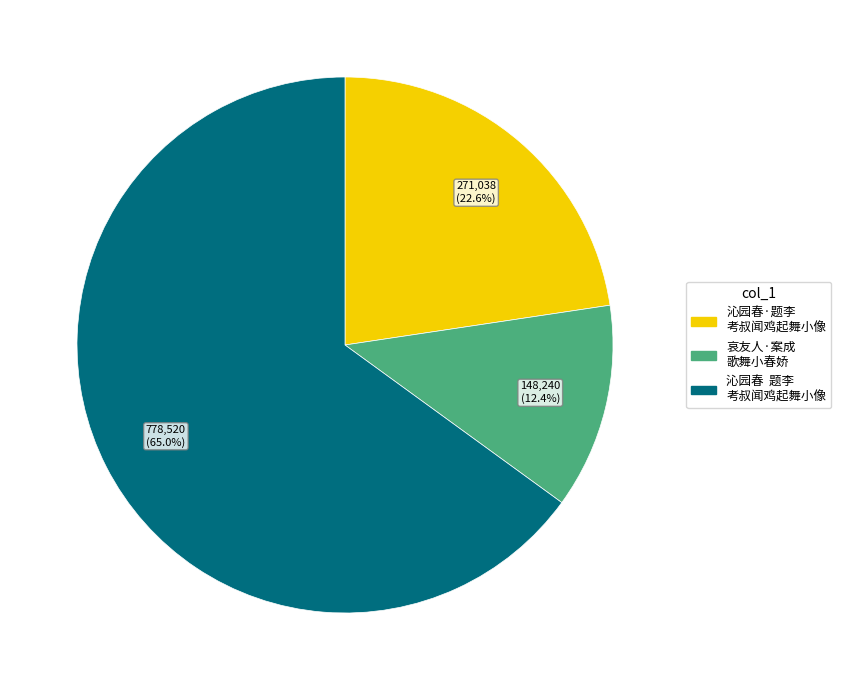

Does any single category account for the majority?

Yes